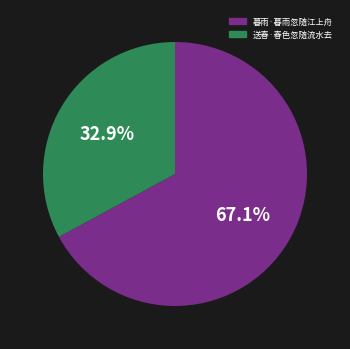

The 送春·春色忽随流水去 slice represents 33% of the pie. True or false?

True